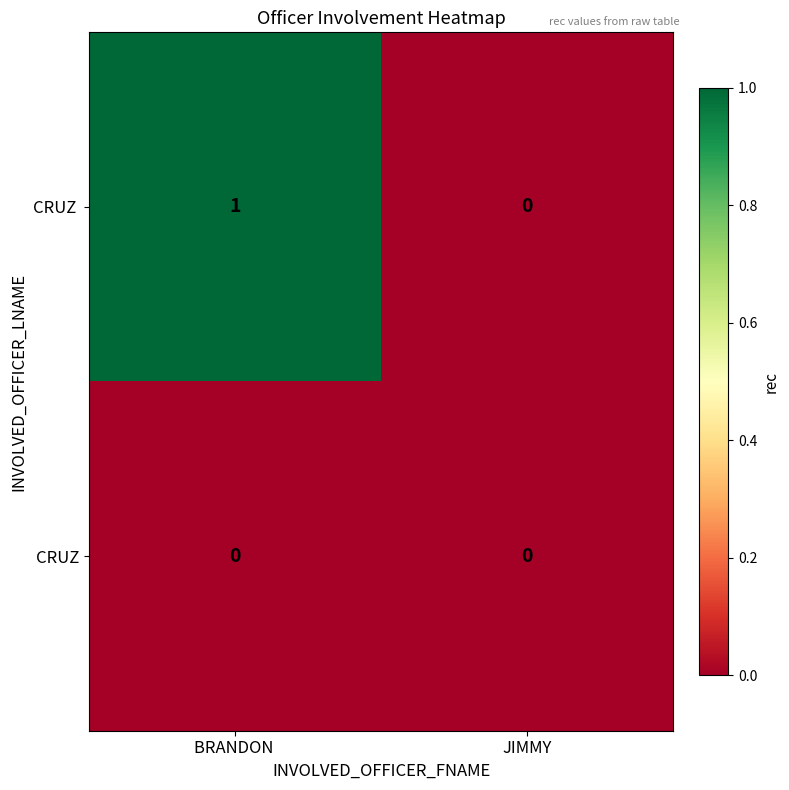

At which category is the sum across all series the highest?

BRANDON 